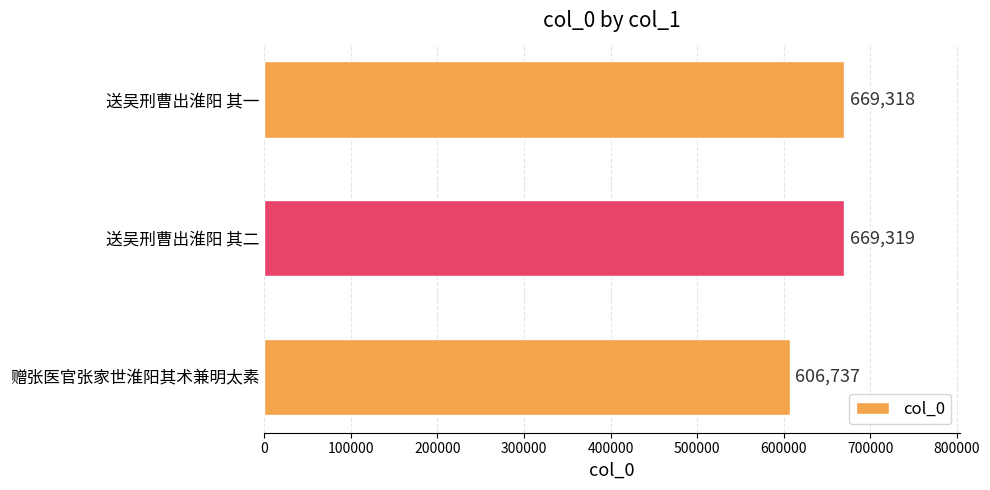

Where is the data nearest to the value 638028?

送吴刑曹出淮阳 其一